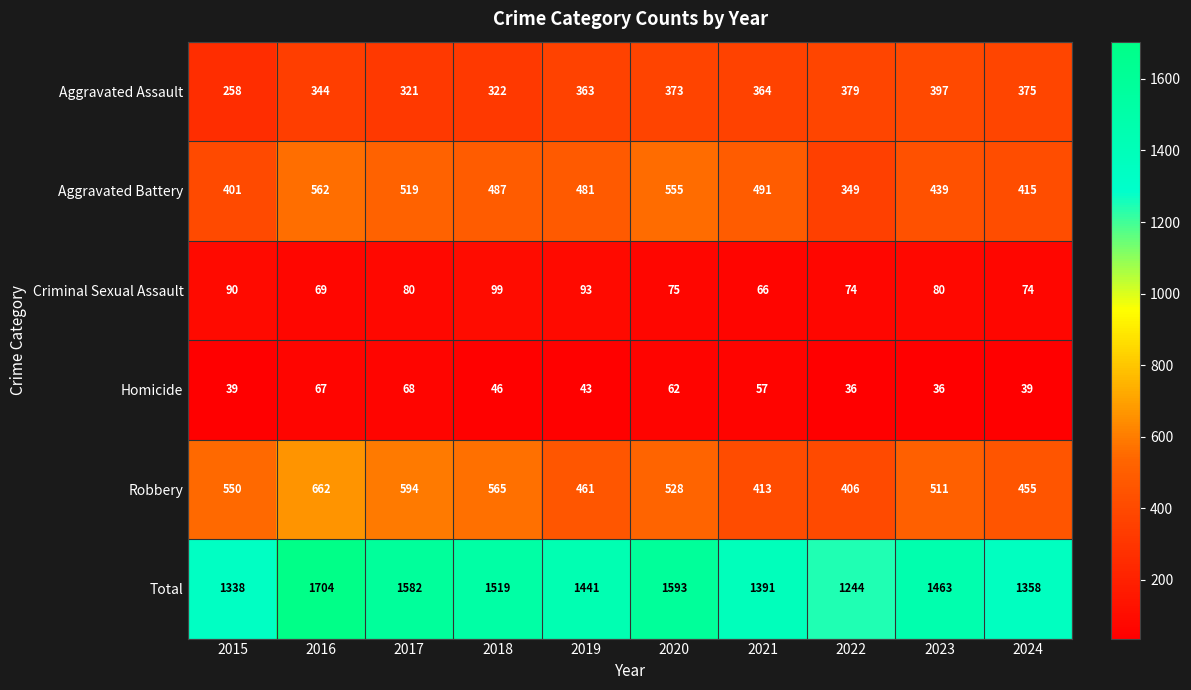

What is the minimum value shown in the chart?

36